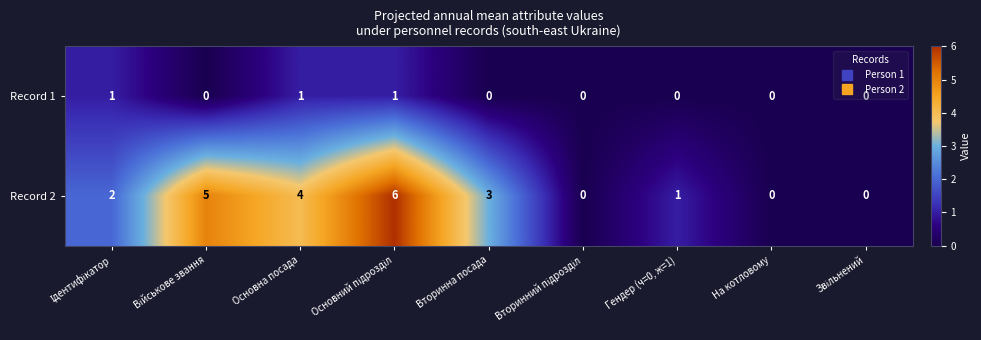

How many categories are shown in the chart?

9